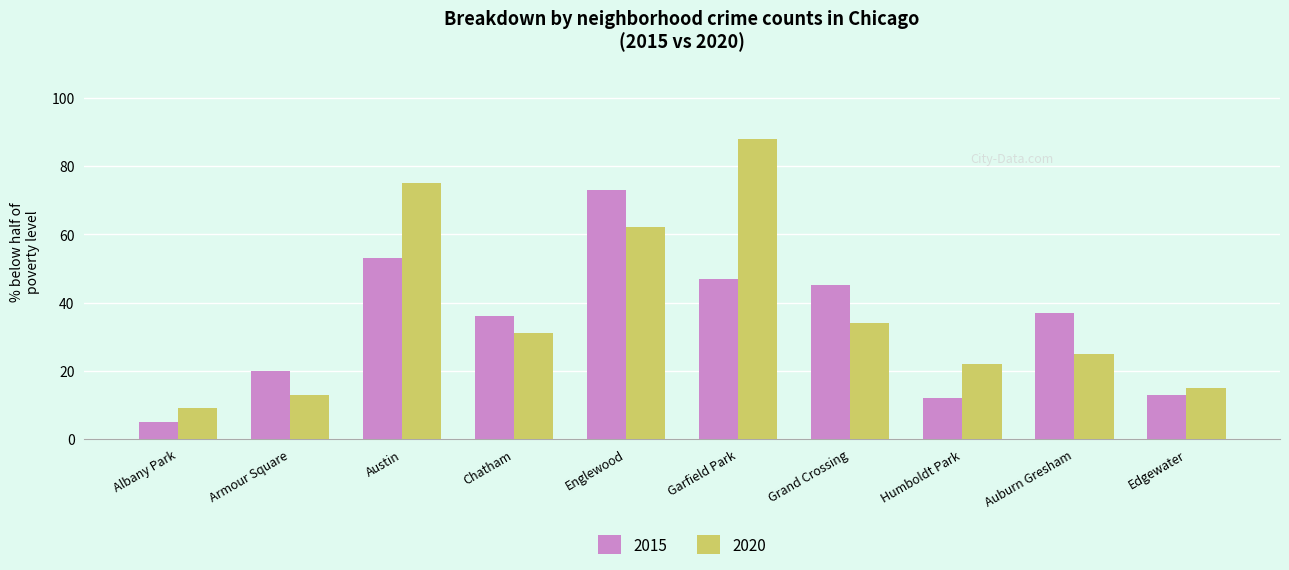

List the labels in order of 2020 value, smallest first.

Albany Park, Armour Square, Edgewater, Humboldt Park, Auburn Gresham, Chatham, Grand Crossing, Englewood, Austin, Garfield Park